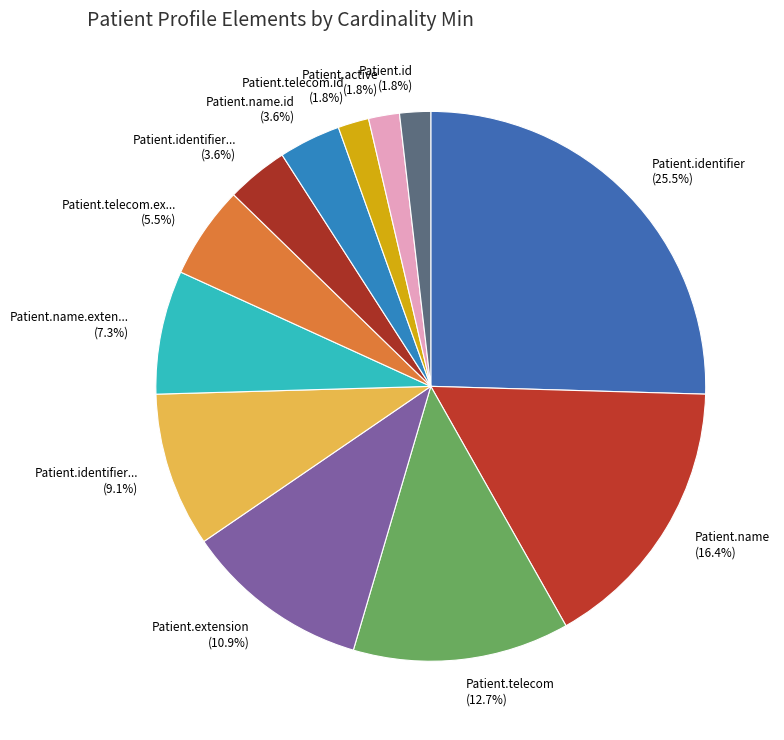

Count the number of slices in the pie.

12